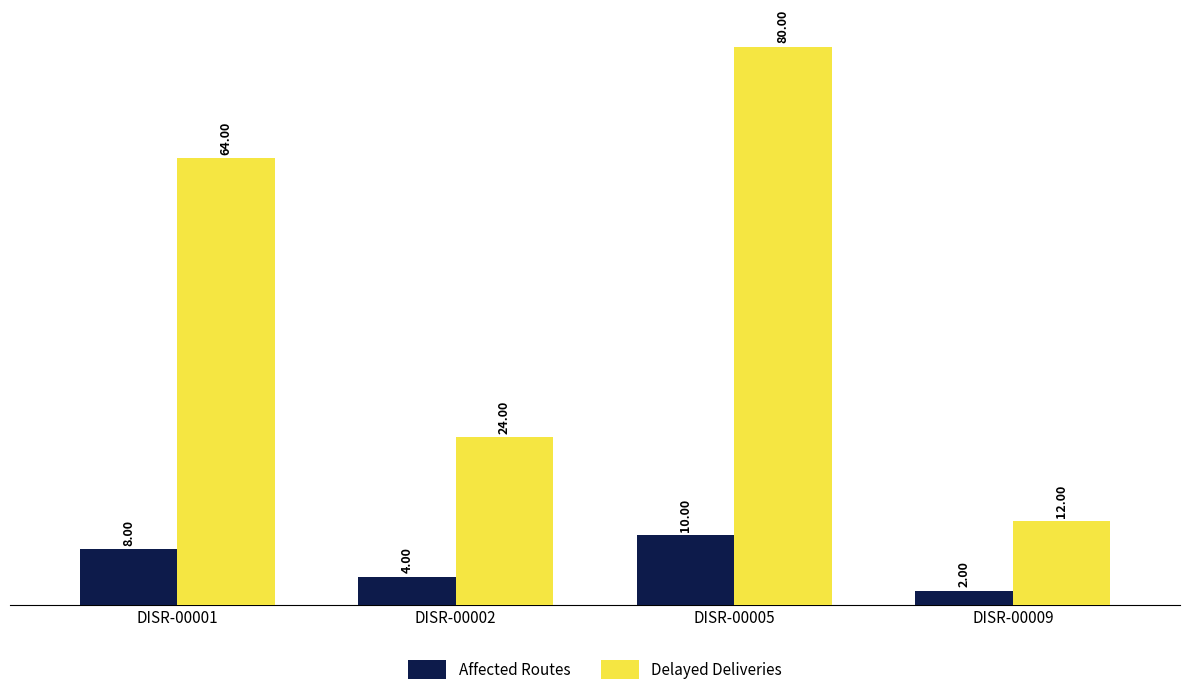

Which series has the largest total across all categories?

Delayed Deliveries